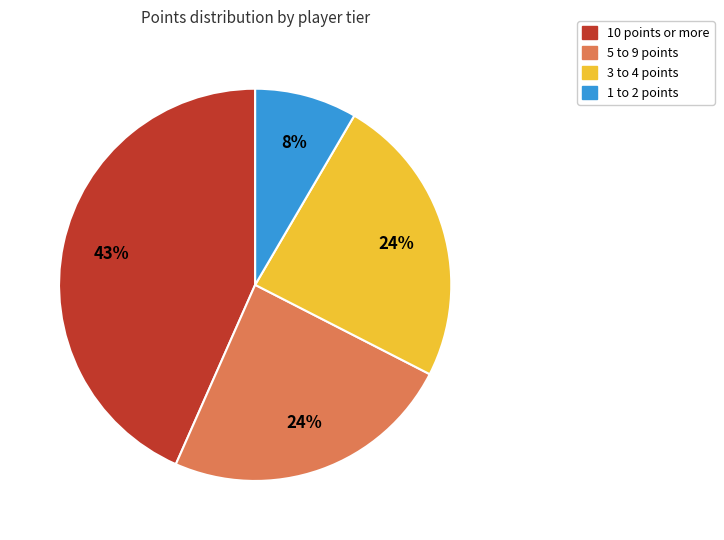

Count the number of slices in the pie.

4